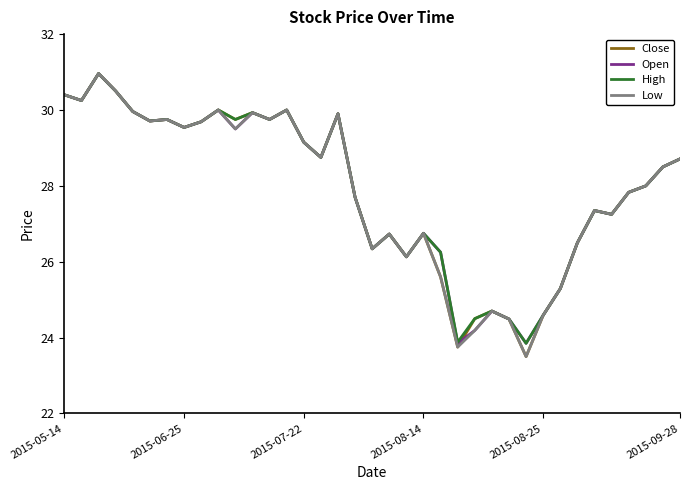

What is the lowest value of the High series?

23.9